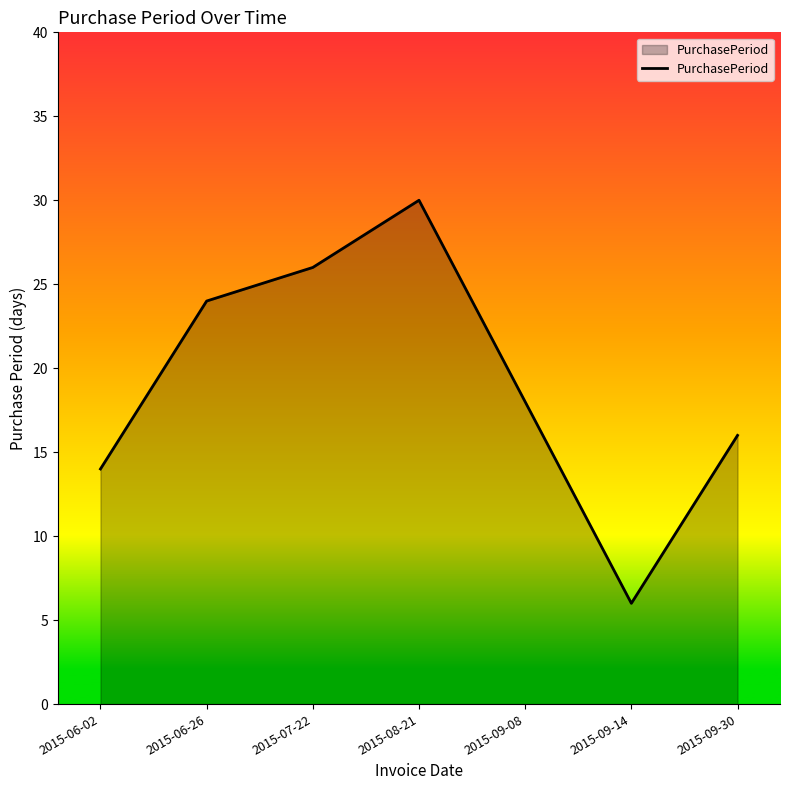

What is the minimum value shown in the chart?

6